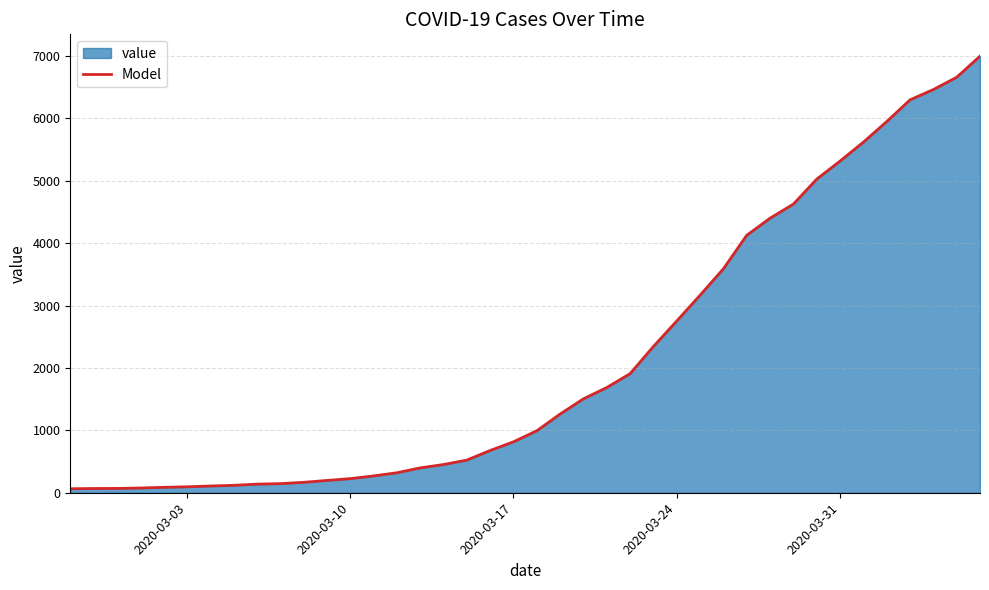

Is it true that the value at 2020-03-31 is 7958?

False